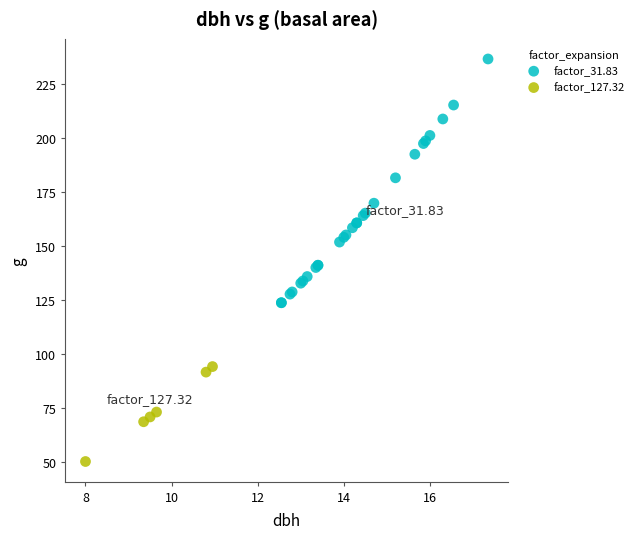

Which series has the widest spread of Y values?

factor_31.83